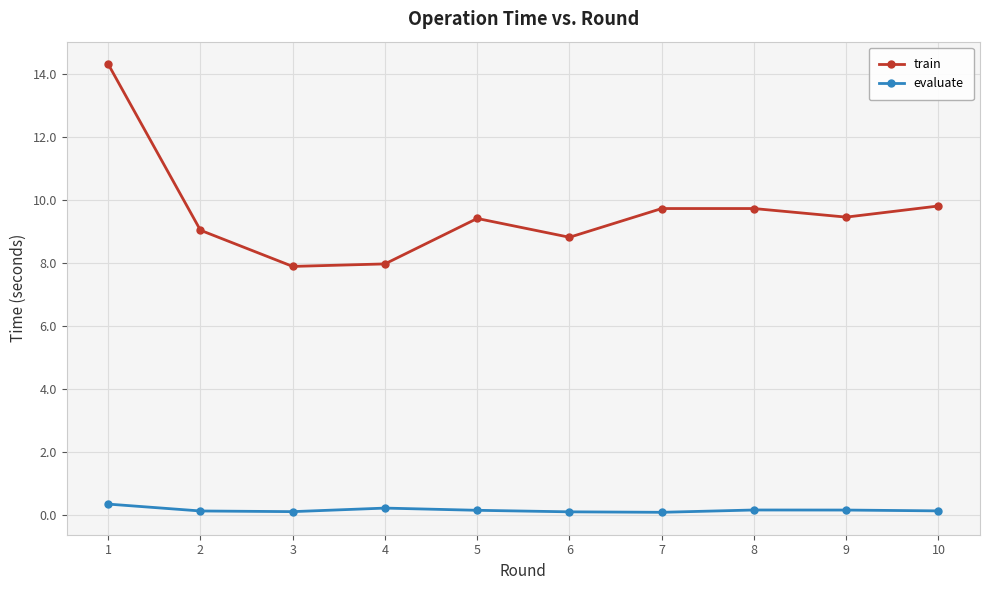

How many interior local valleys does the train series have?

3